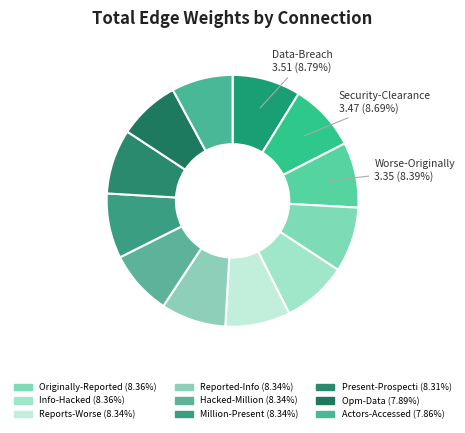

To the nearest percent, what is the difference between the largest and smallest slice percentages?

1%